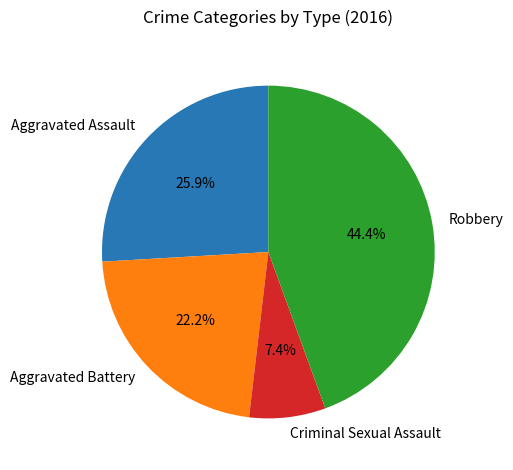

The Aggravated Battery slice represents 36% of the pie. True or false?

False